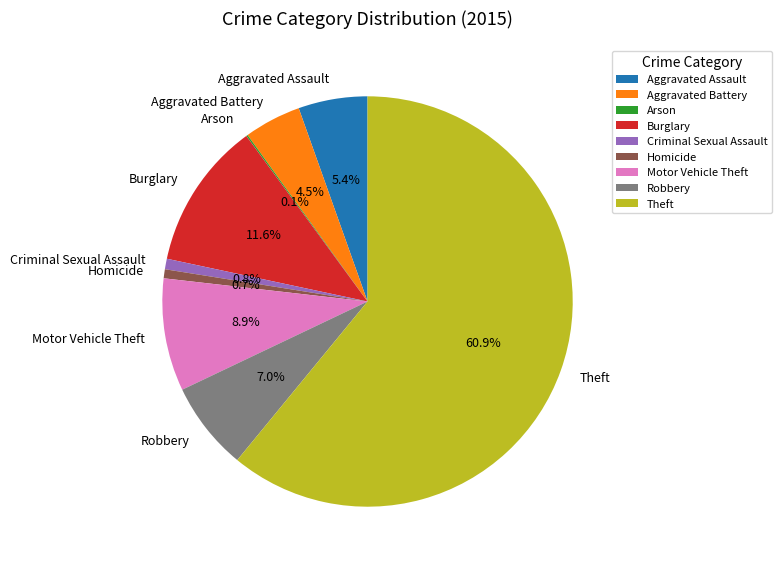

True or false: Aggravated Assault accounts for 5% of the total.

True